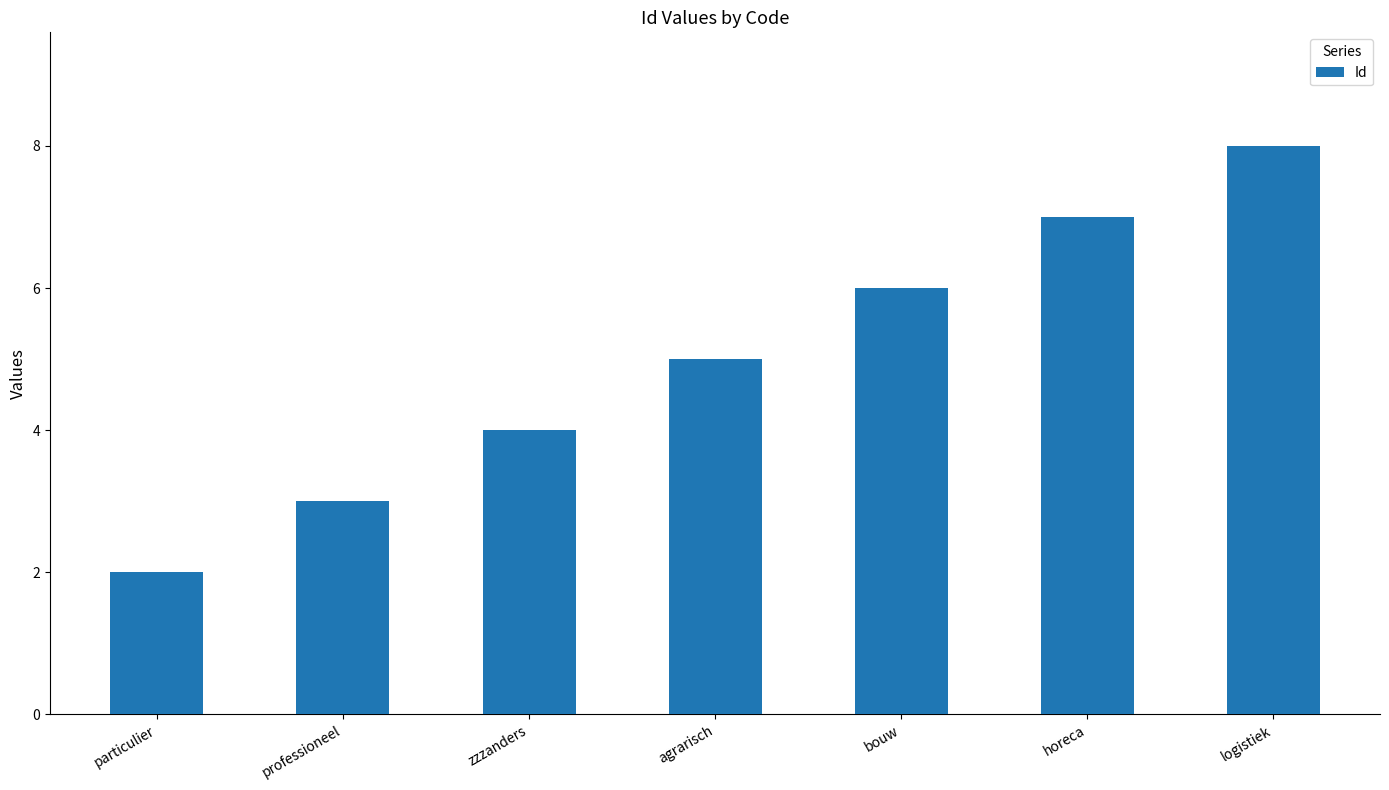

How many distinct data groups are displayed?

1